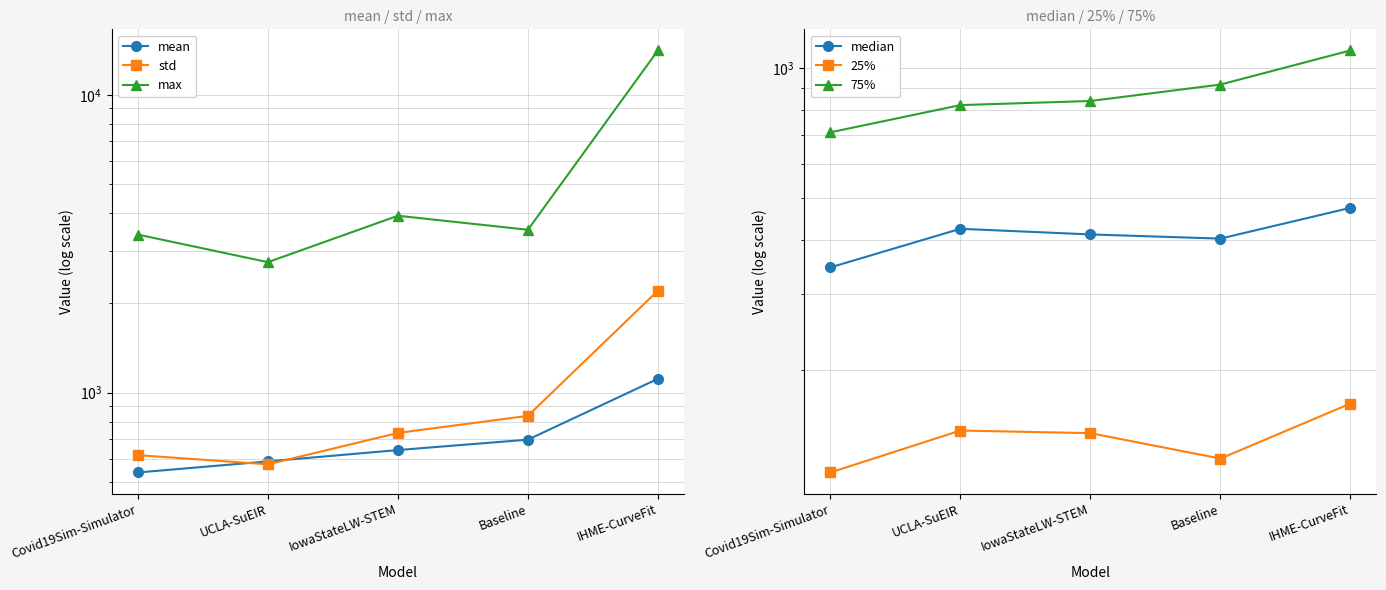

Where does the 75% series first go above 840?

IowaStateLW-STEM